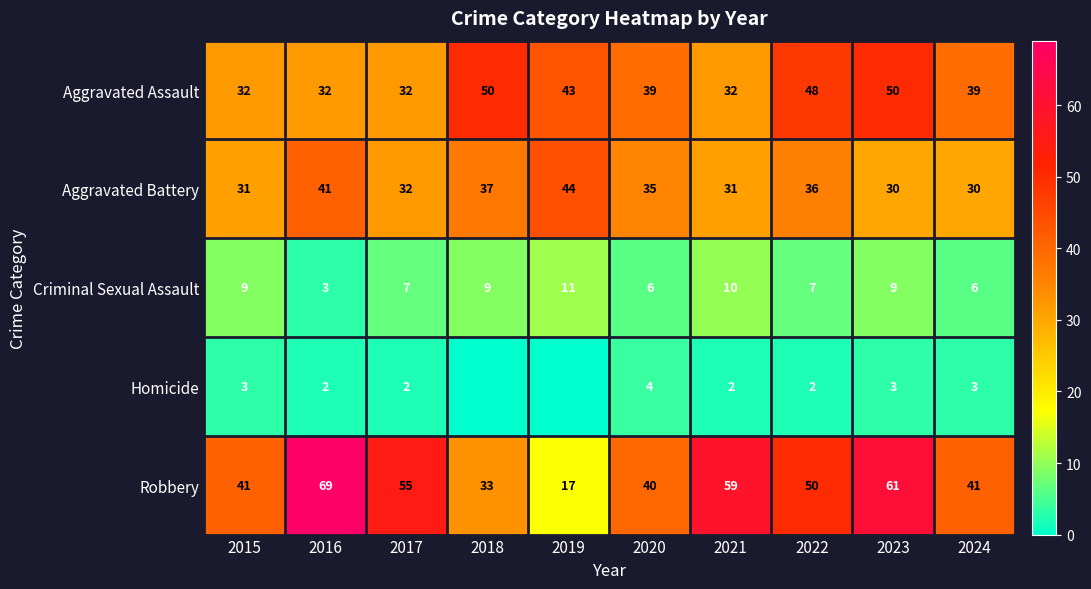

Is the value of Aggravated Battery at 2017 greater than the value of Criminal Sexual Assault at 2018?

Yes